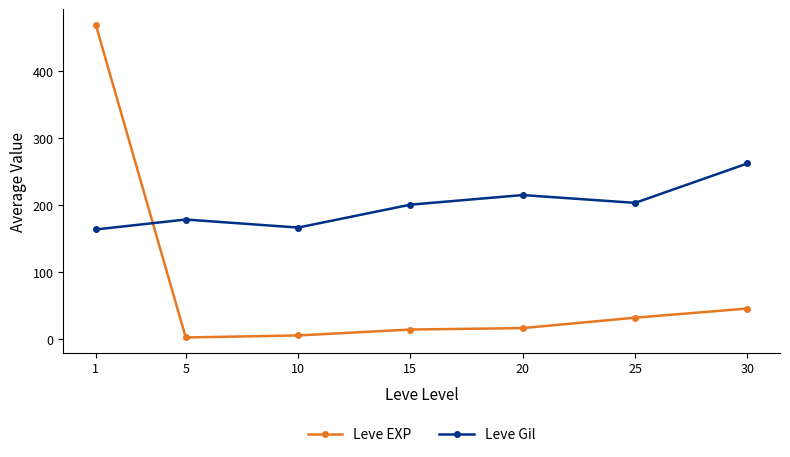

The Leve EXP series shows 52.5 at 25. True or false?

False